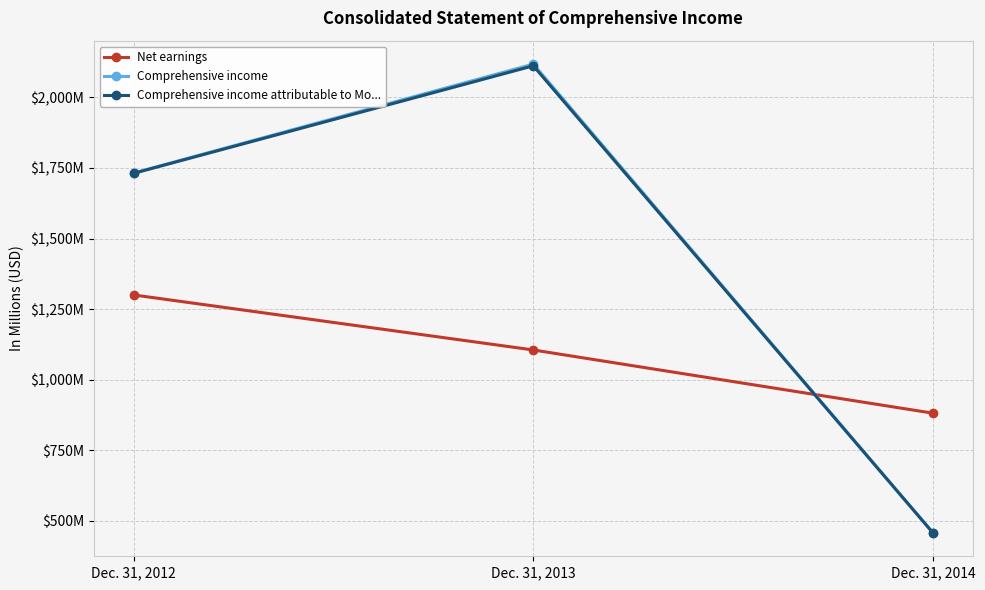

What is the difference between the highest and lowest values at Dec. 31, 2012?

432